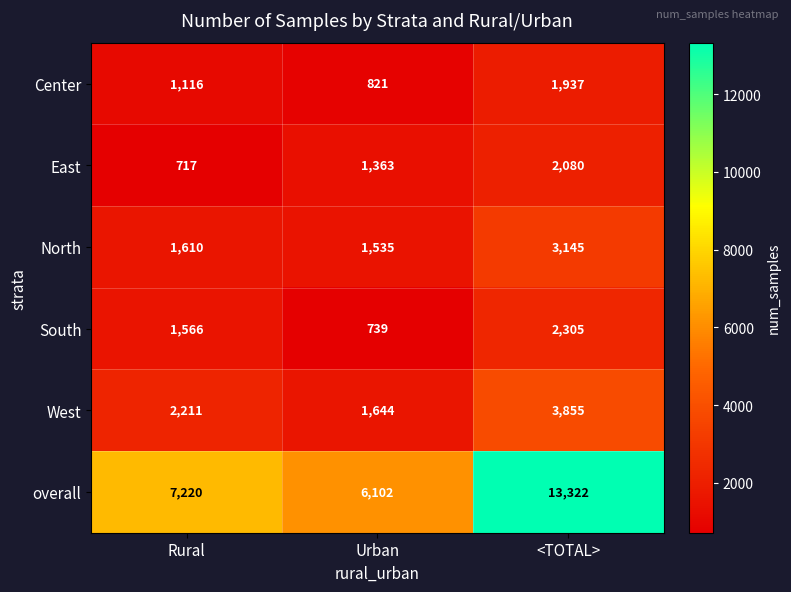

Reading left to right, what are all the values shown in this chart?

Center: 1116	821	1937
East: 717	1363	2080
North: 1610	1535	3145
South: 1566	739	2305
West: 2211	1644	3855
overall: 7220	6102	13322